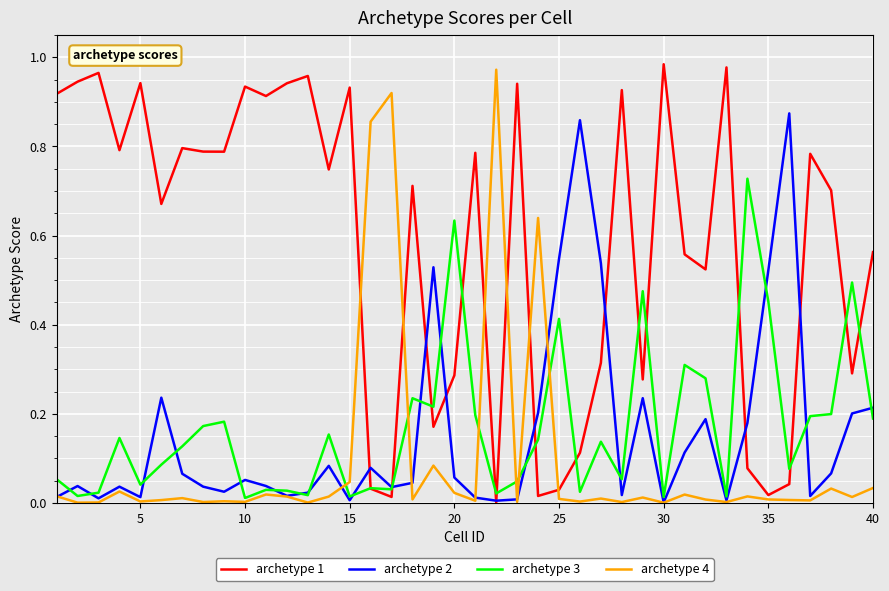

At how many categories does at least one series exceed 0?

40